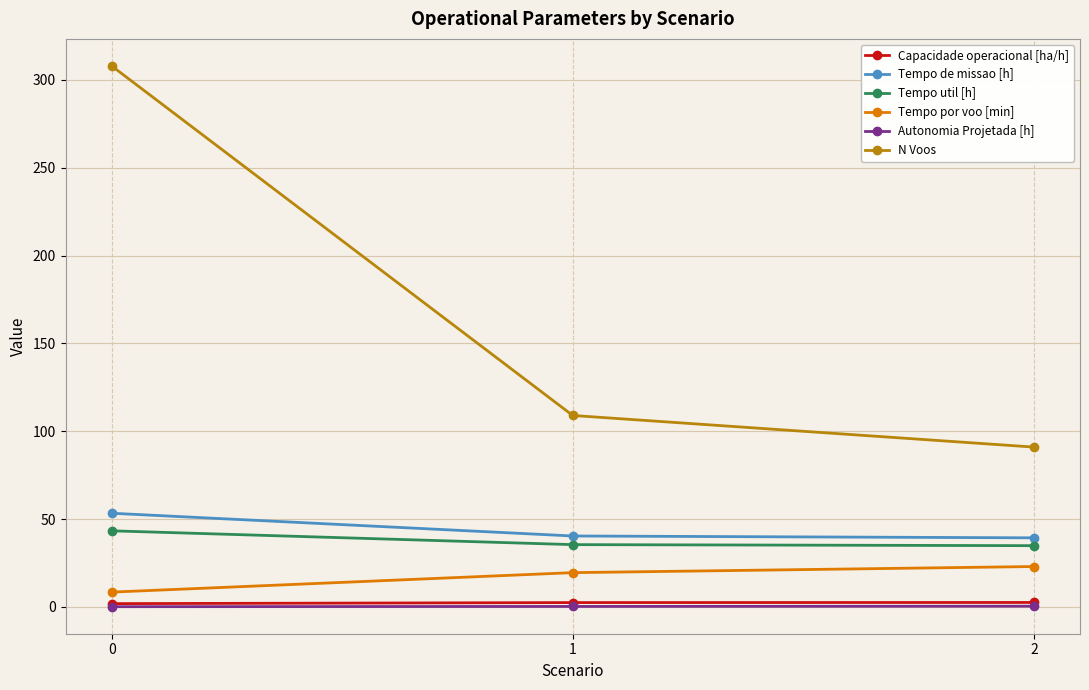

True or false: Tempo util [h] has a value of 35.5 at 1.

True